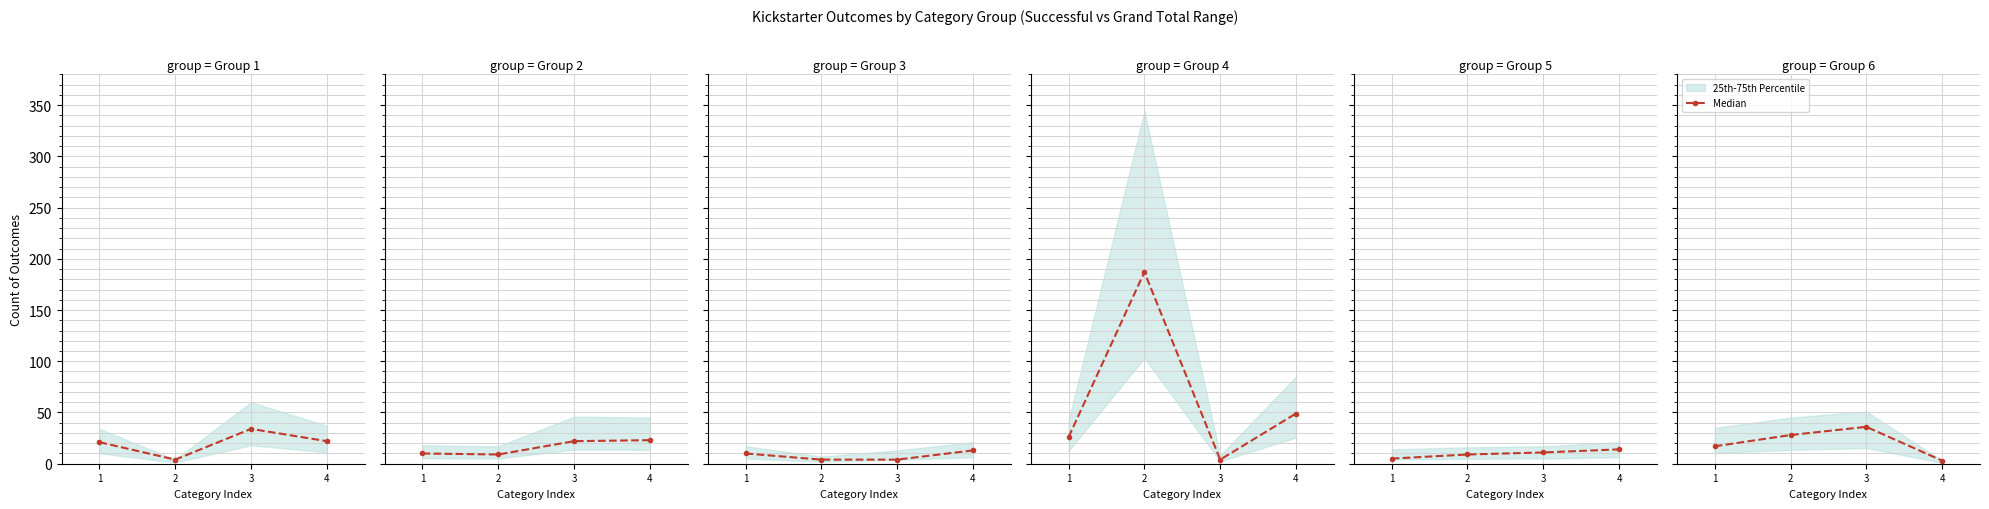

How many values are below 28?

2